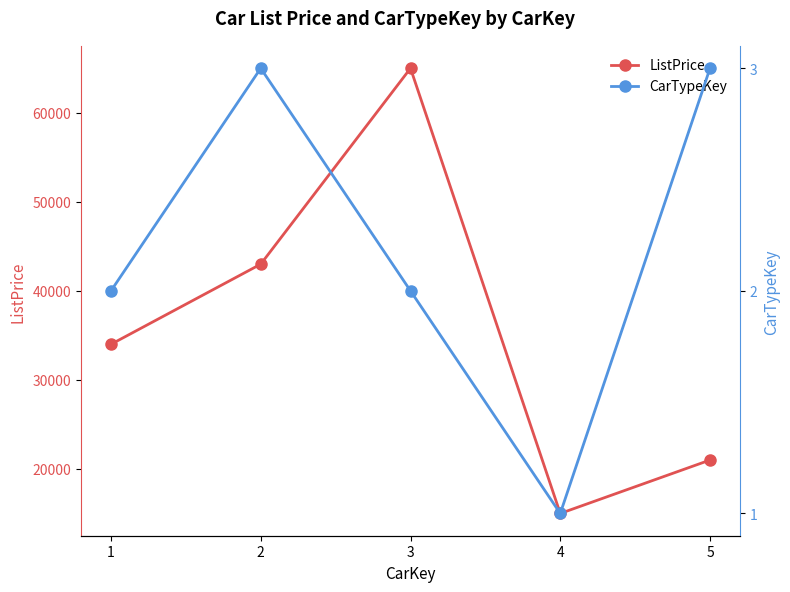

Rank the series at 4 from lowest to highest value.

CarTypeKey, ListPrice